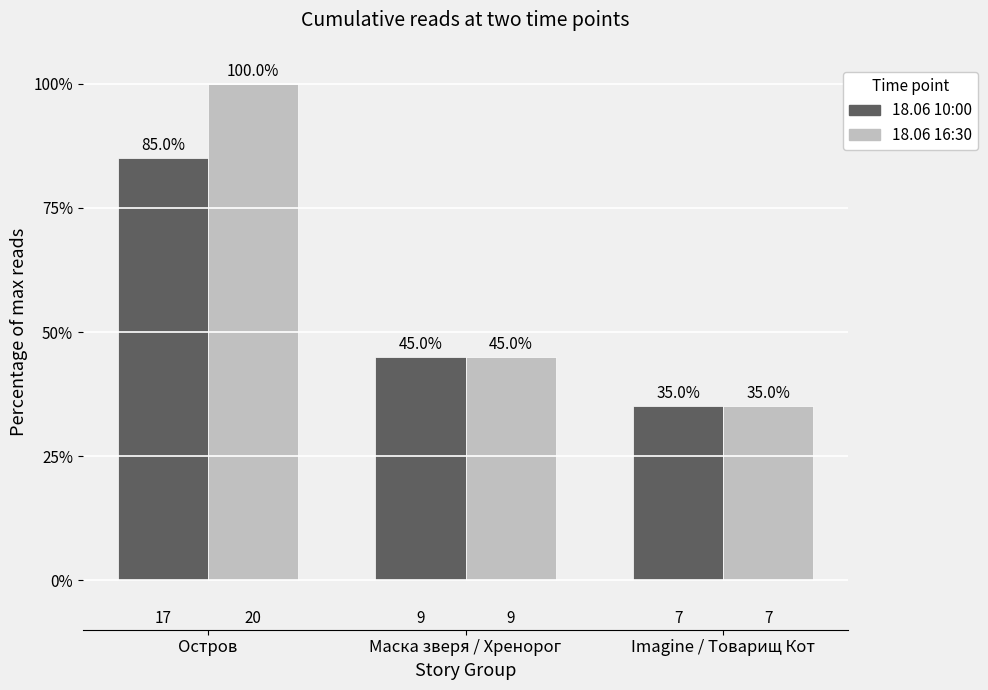

Which category has the lowest value in the 18.06 16:30 series?

Imagine / Товарищ Кот